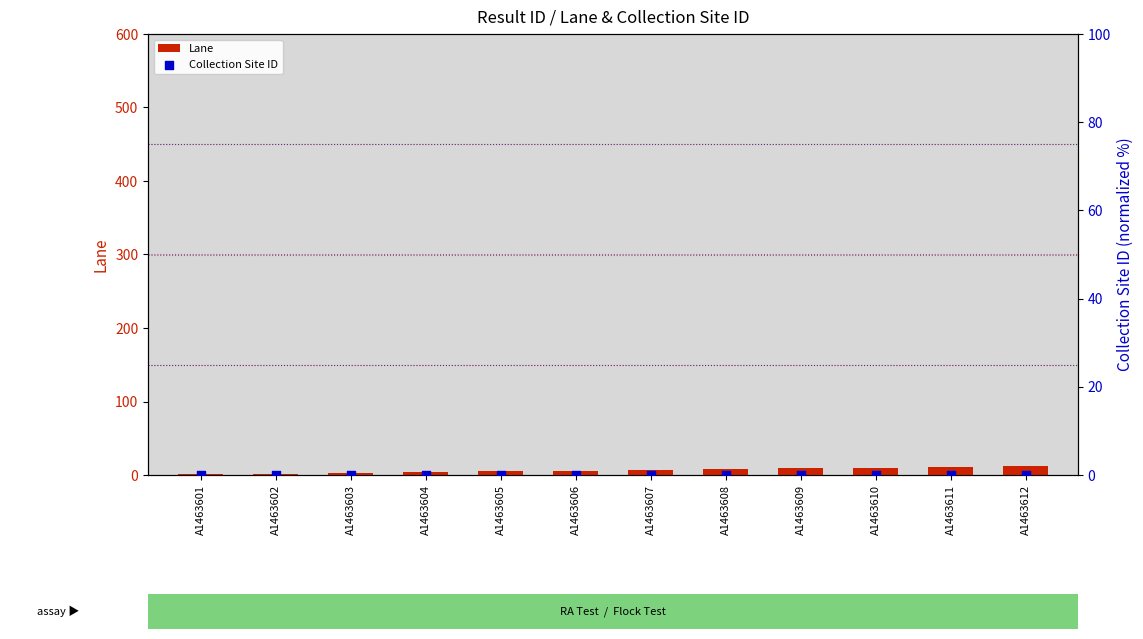

What is the total value across all series at A1463608?

8